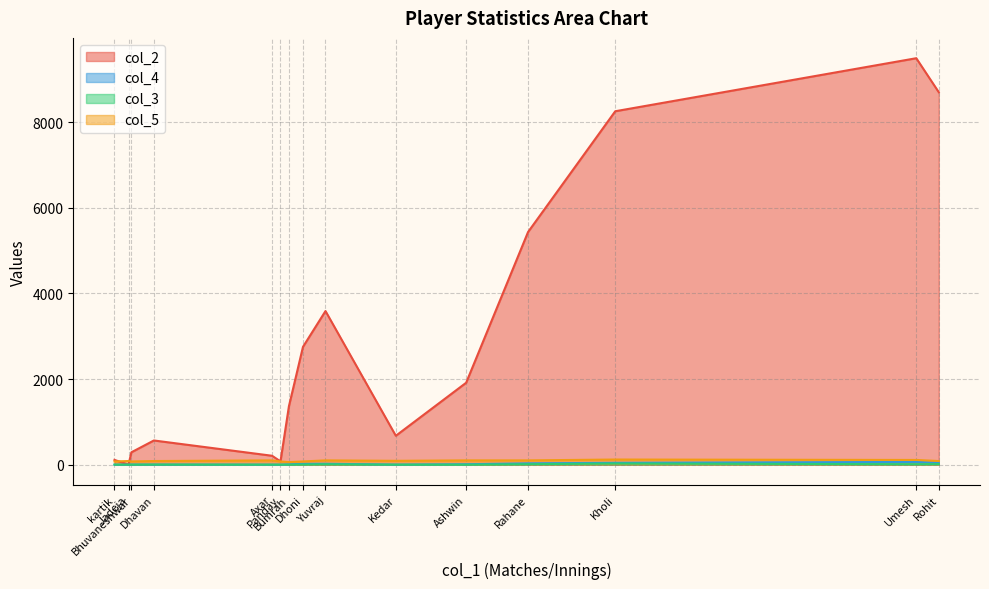

Is the value of col_4 at Kedar greater than the value of col_5 at Bumrah?

No